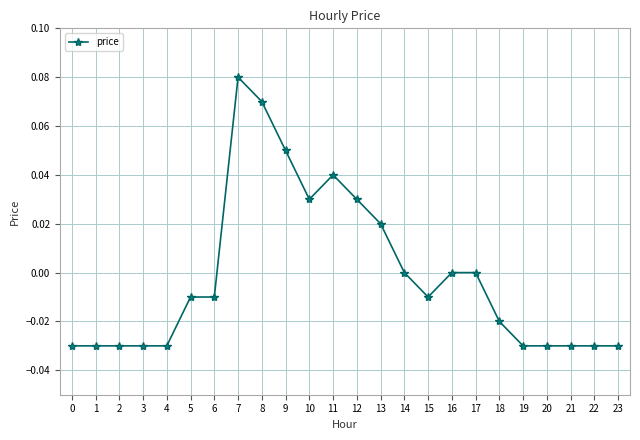

Count the number of categories in the chart.

24